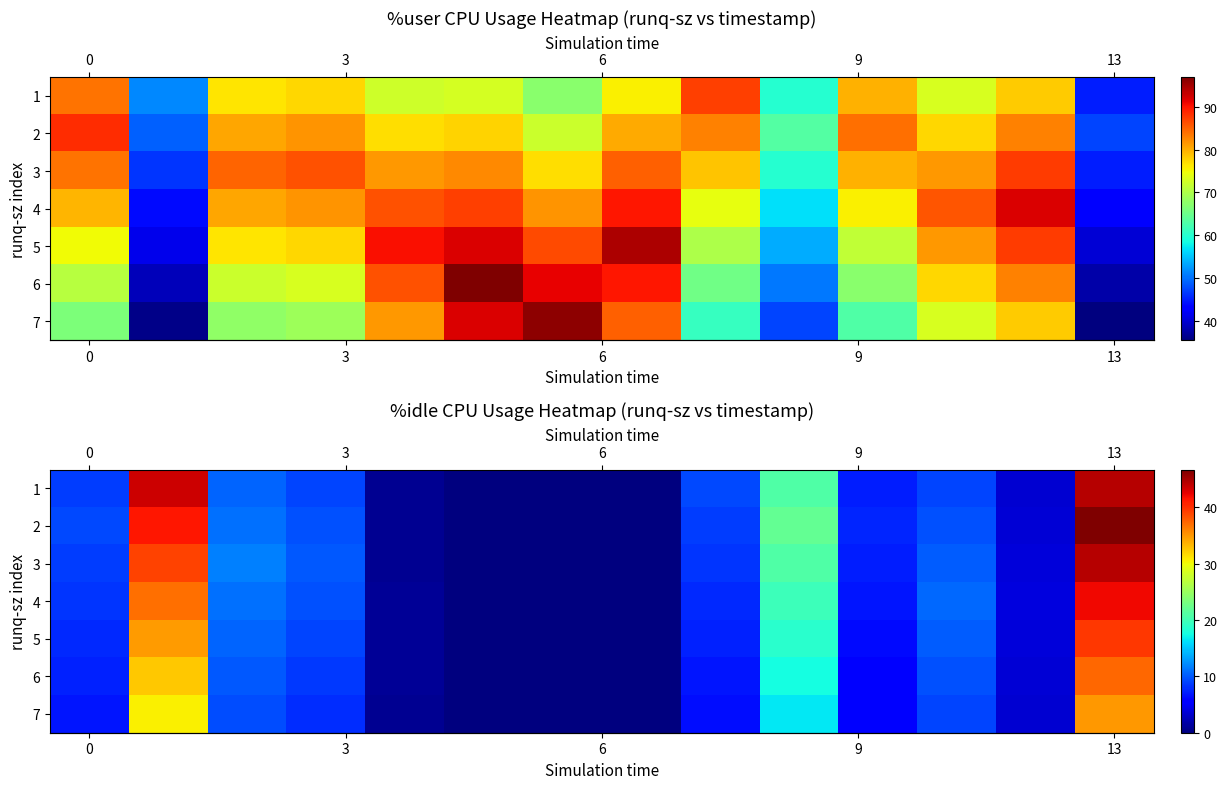

True or false: row_0 has a value of 0.0 at 6.

True